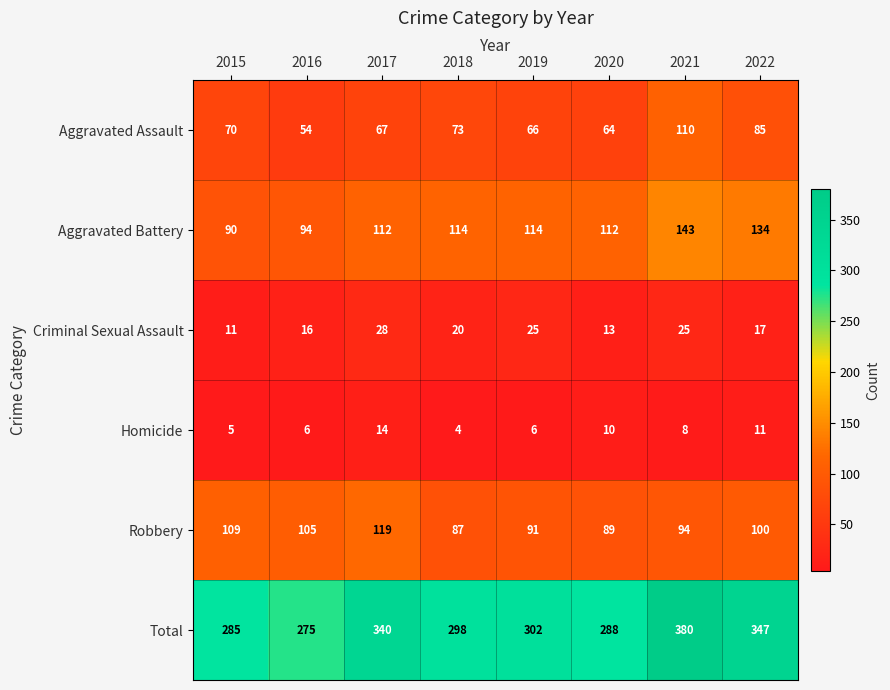

The value of Aggravated Assault at 2017 is 67. True or false?

True